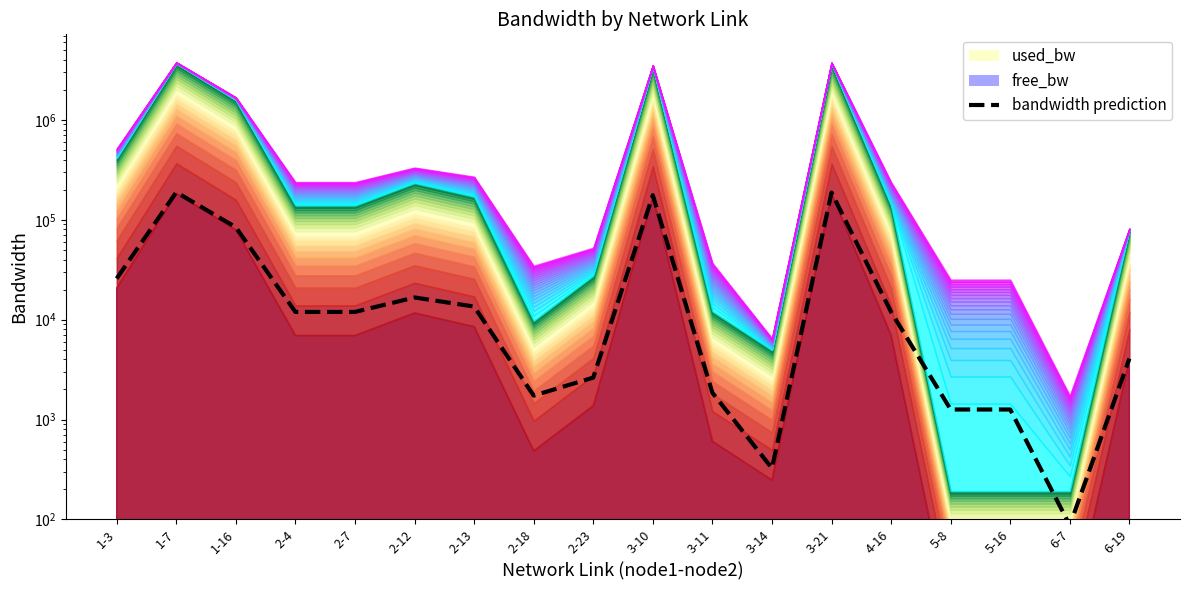

Where is the first local minimum?

2-4